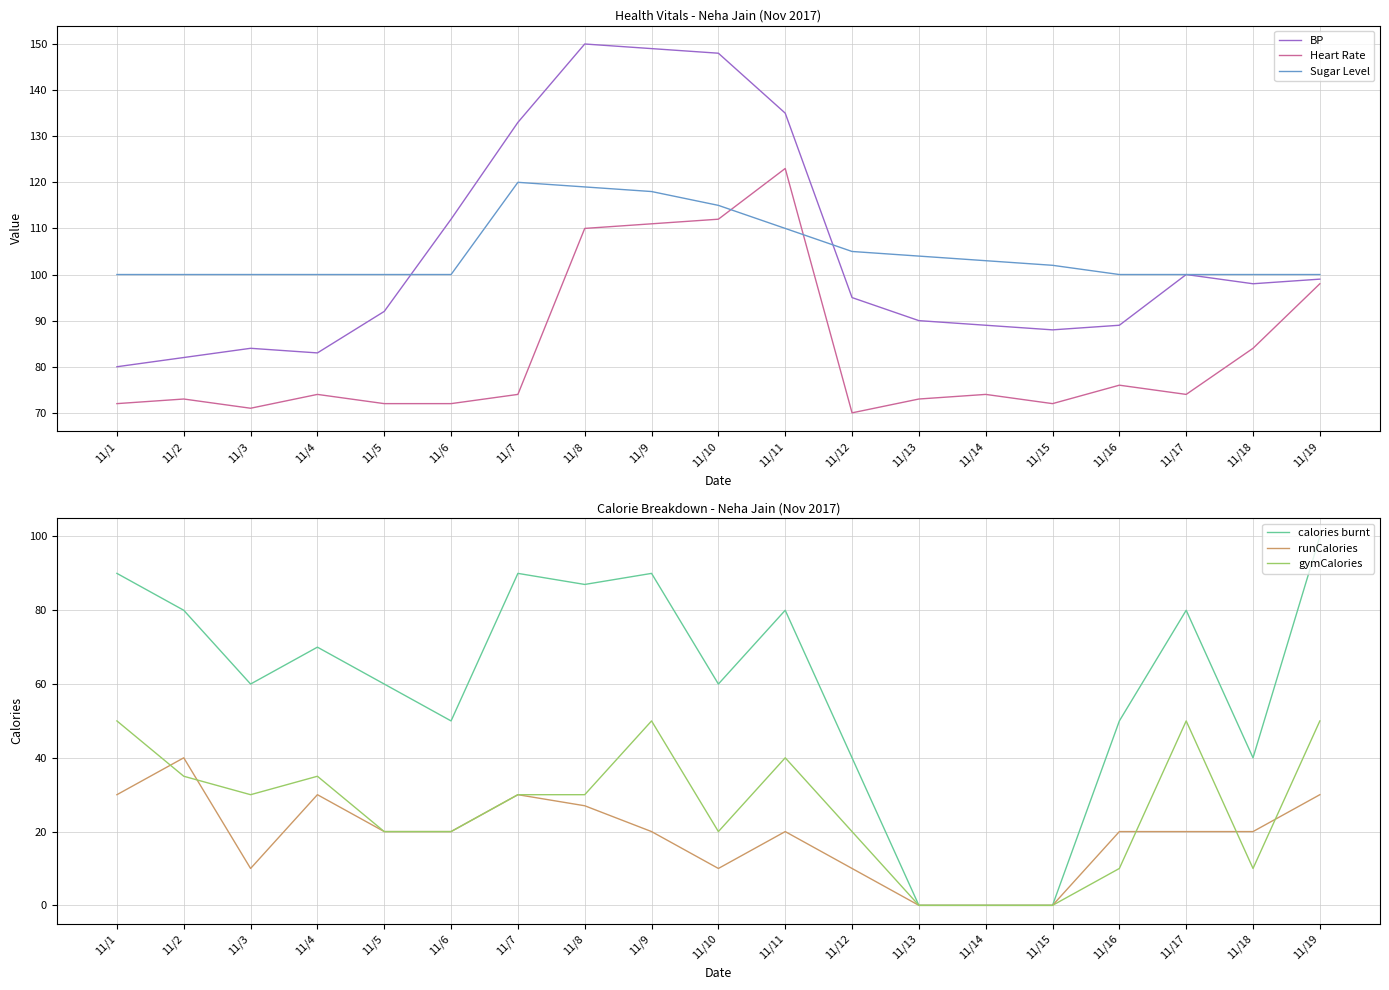

True or false: Heart Rate has more than 2 points higher than both neighbors.

True